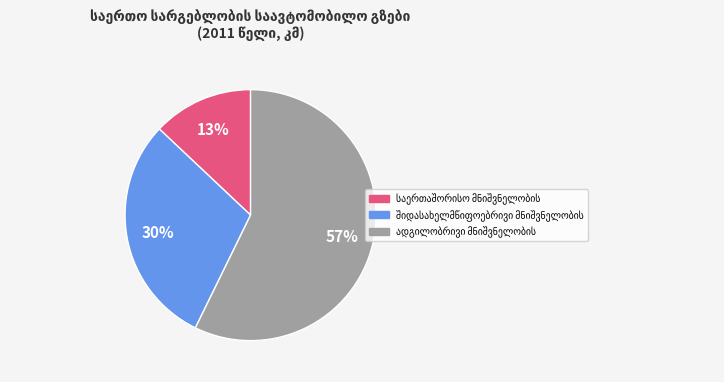

Is there a majority slice in this chart?

Yes